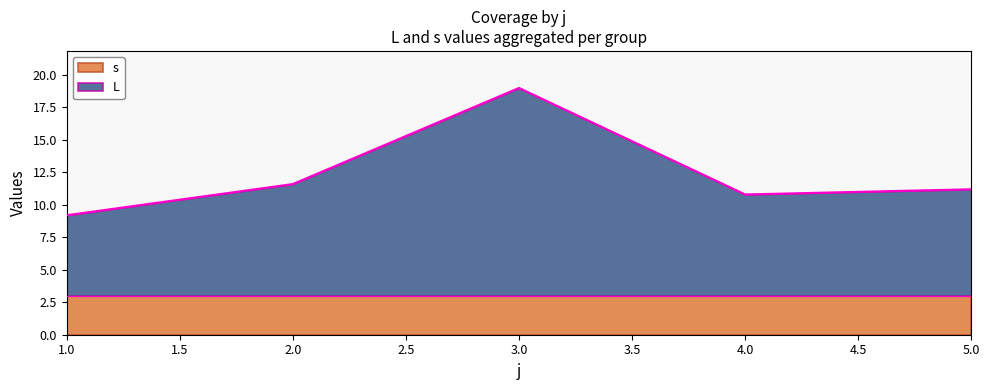

Which series has the largest total across all categories?

L